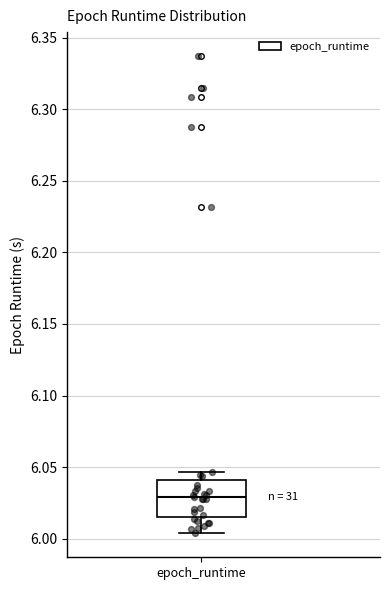

Where is the lower edge of the box for epoch_runtime on the y-axis? The values are not printed on the chart, so give them approximately, as read against the axis.

6.015